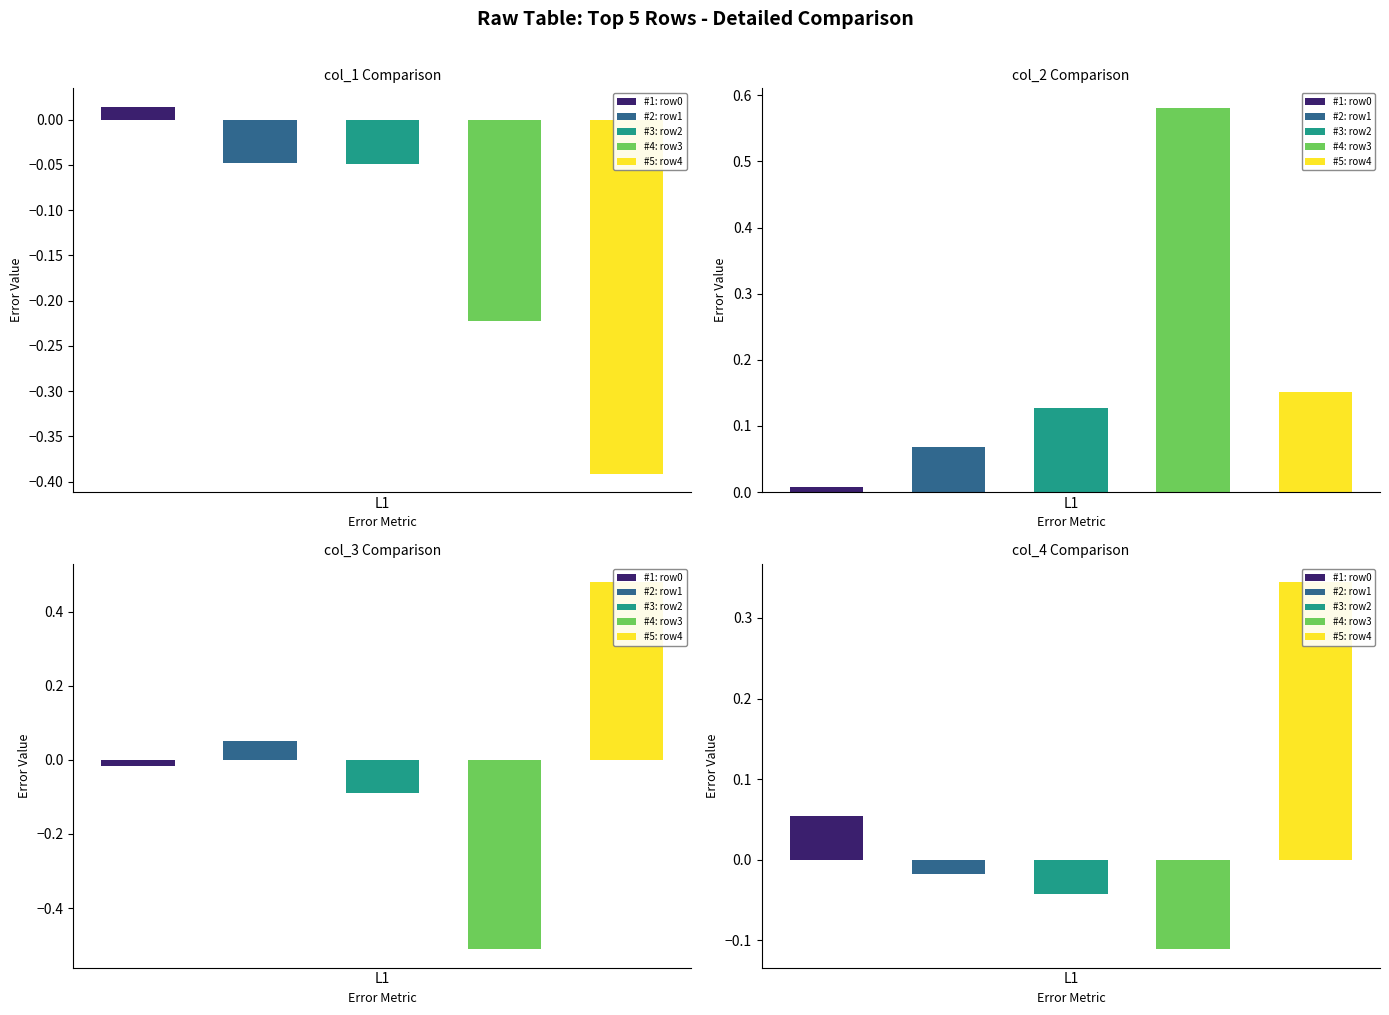

What are all the series names shown in the legend?

#1: row0, #2: row1, #3: row2, #4: row3, #5: row4